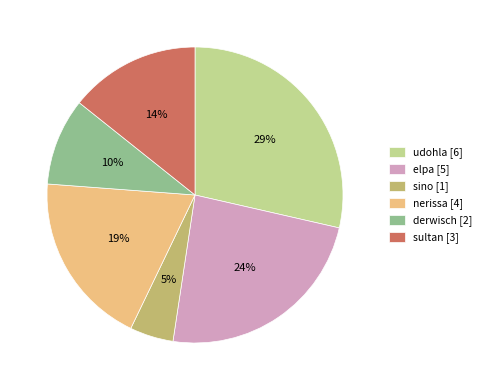

Count the number of slices in the pie.

6